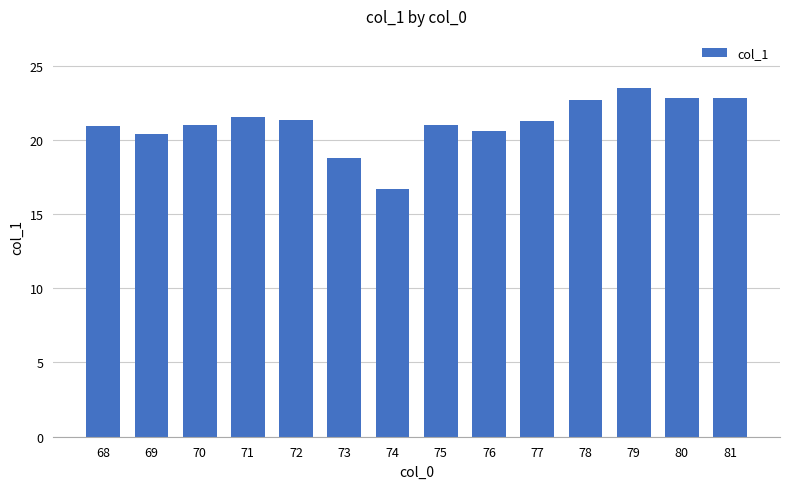

How many data points does each series have?

14